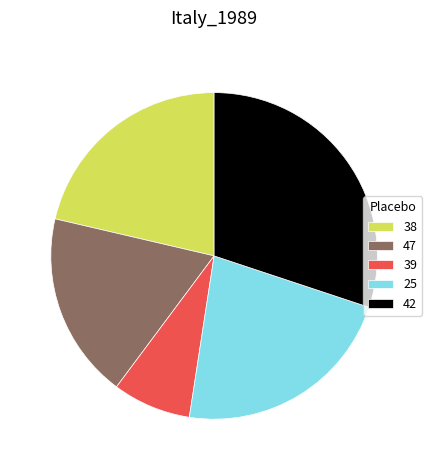

Is there a majority slice in this chart?

No